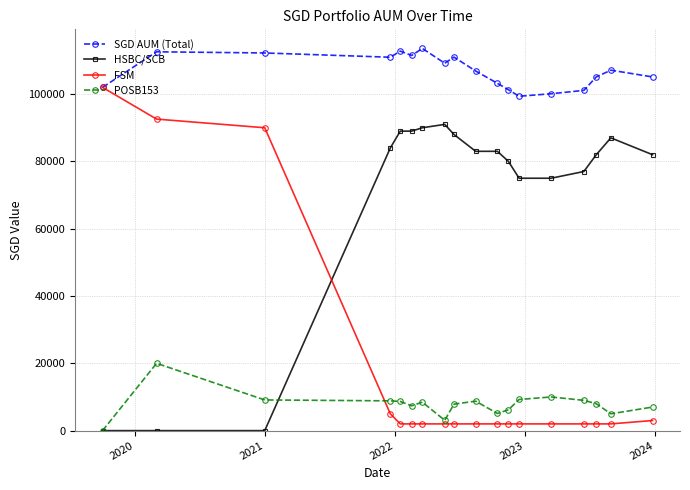

How many data points in SGD AUM (Total) are above 107108?

9